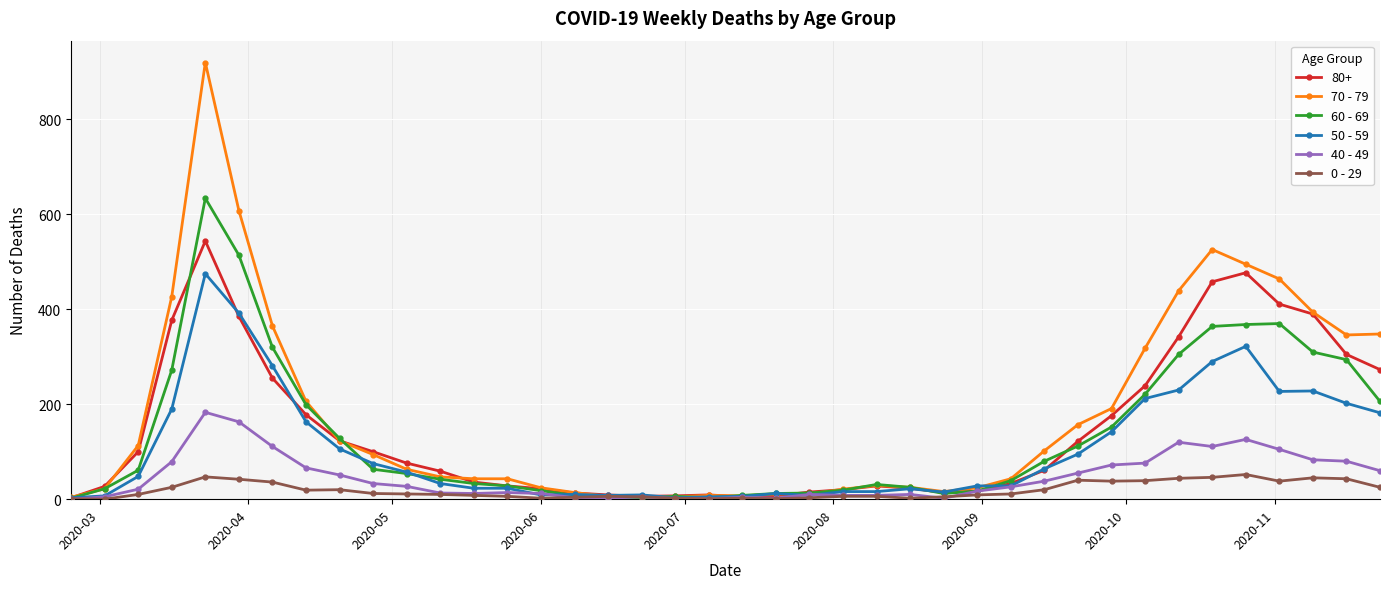

Which series has the largest range (max minus min)?

70 - 79